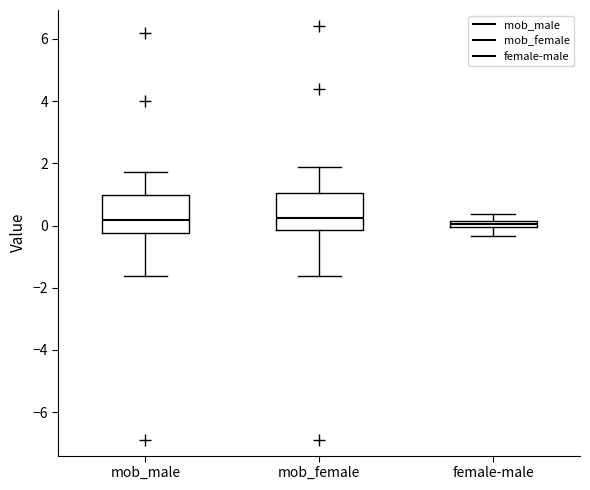

Where does the median line of the box for mob_male sit on the y-axis? The values are not printed on the chart, so give them approximately, as read against the axis.

0.2